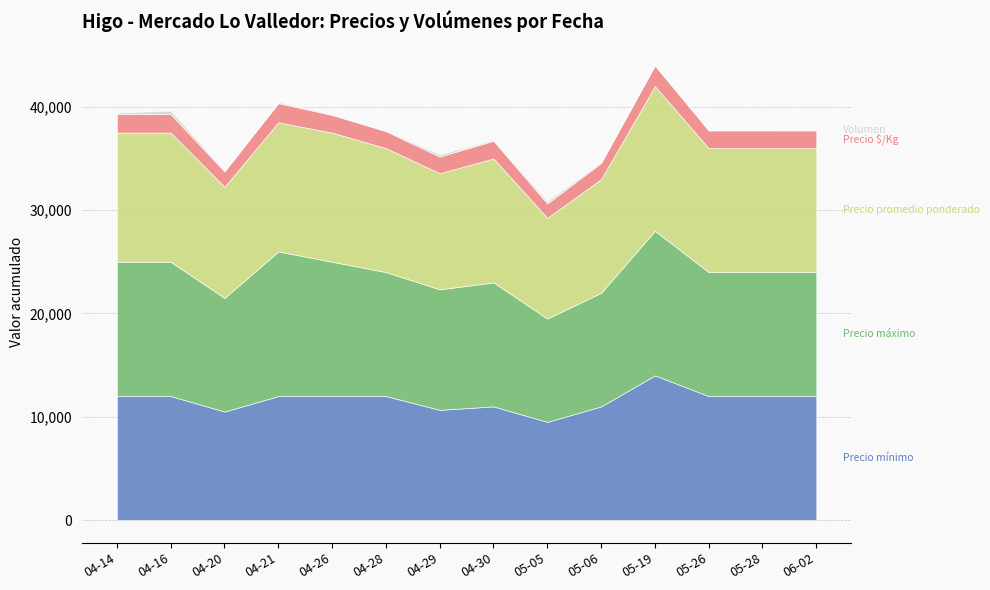

Reading left to right, transcribe all the data shown in this chart.

Precio mínimo: 2021-04-14=12000	2021-04-16=12000	2021-04-20=10500	2021-04-21=12000	2021-04-26=12000	2021-04-28=12000	2021-04-29=10667	2021-04-30=11000	2021-05-05=9500	2021-05-06=11000	2021-05-19=14000	2021-05-26=12000	2021-05-28=12000	2021-06-02=12000
Precio máximo: 2021-04-14=13000	2021-04-16=13000	2021-04-20=11000	2021-04-21=14000	2021-04-26=13000	2021-04-28=12000	2021-04-29=11667	2021-04-30=12000	2021-05-05=10000	2021-05-06=11000	2021-05-19=14000	2021-05-26=12000	2021-05-28=12000	2021-06-02=12000
Precio promedio ponderado: 2021-04-14=12500	2021-04-16=12500	2021-04-20=10750	2021-04-21=12500	2021-04-26=12500	2021-04-28=12000	2021-04-29=11233	2021-04-30=12000	2021-05-05=9750	2021-05-06=11000	2021-05-19=14000	2021-05-26=12000	2021-05-28=12000	2021-06-02=12000
Precio $/Kg: 2021-04-14=1786	2021-04-16=1786	2021-04-20=1500	2021-04-21=1857	2021-04-26=1714	2021-04-28=1643	2021-04-29=1619	2021-04-30=1714	2021-05-05=1393	2021-05-06=1571	2021-05-19=2000	2021-05-26=1714	2021-05-28=1714	2021-06-02=1714
Volumen: 2021-04-14=150	2021-04-16=340	2021-04-20=90	2021-04-21=120	2021-04-26=70	2021-04-28=65	2021-04-29=210	2021-04-30=90	2021-05-05=220	2021-05-06=100	2021-05-19=80	2021-05-26=50	2021-05-28=50	2021-06-02=70